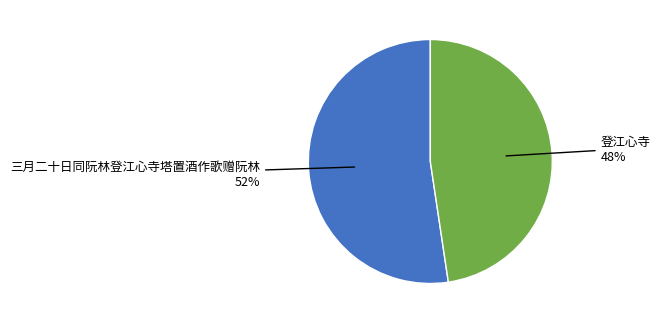

Is there any slice that represents more than half of the pie?

Yes